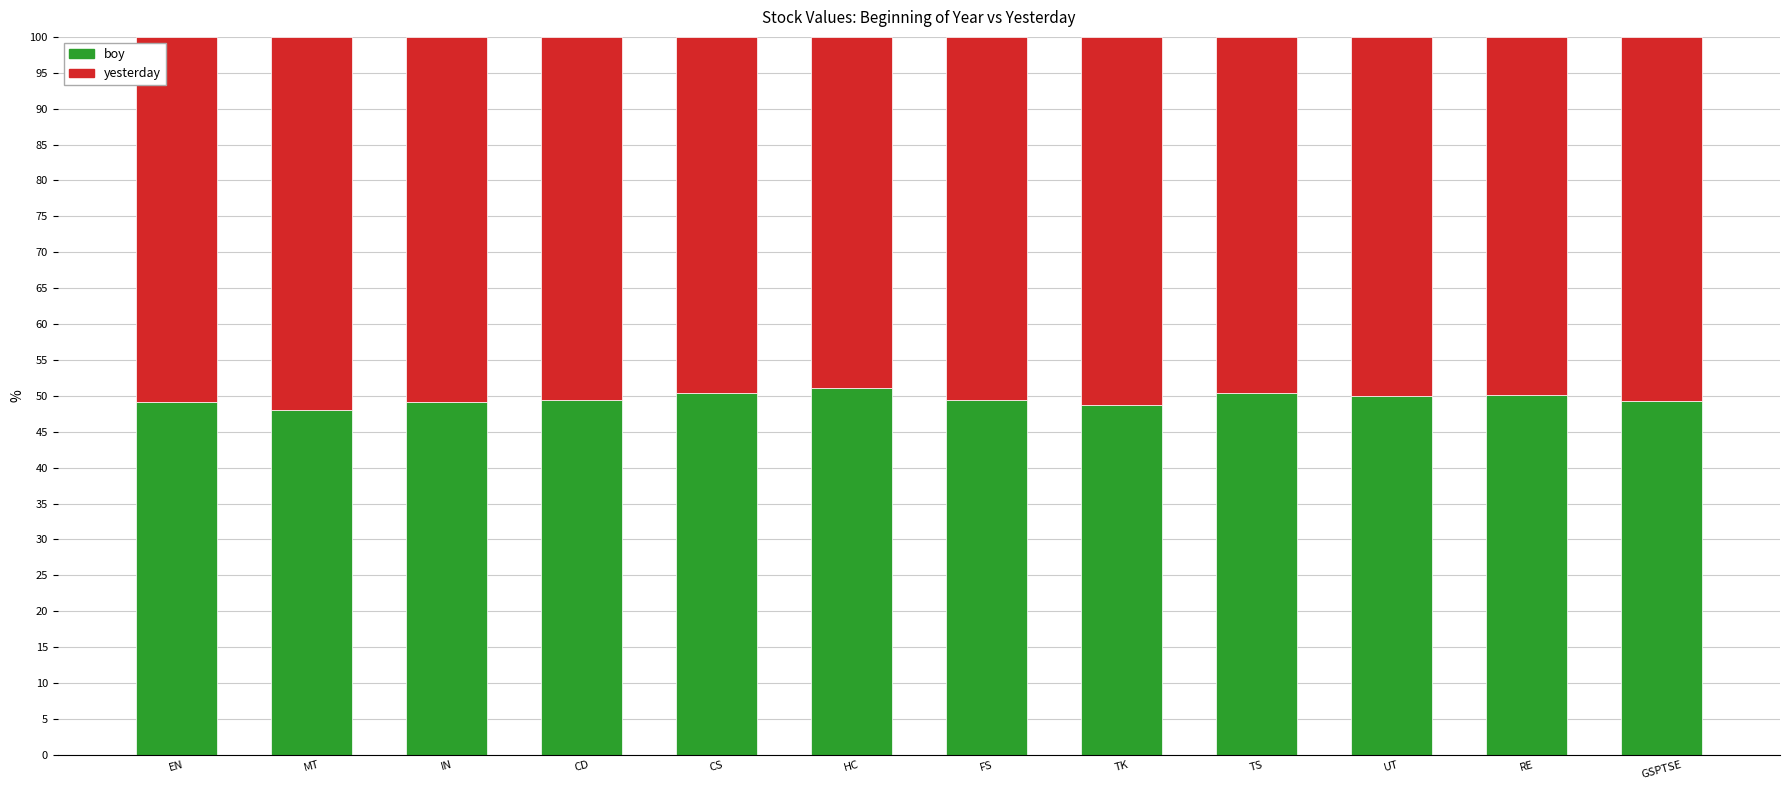

Read the boy value at MT.

48.0